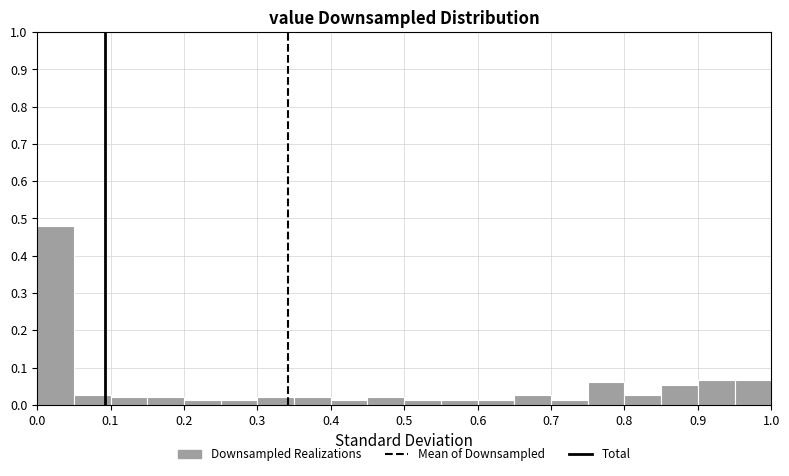

Reading left to right, transcribe this chart: for each bar, give the range it covers on the x-axis and its height. The values are not printed on the chart, so give them approximately, as read against the axis.

0.00 to 0.05: 0.48
0.05 to 0.10: 0.03
0.10 to 0.15: 0.02
0.15 to 0.20: 0.02
0.20 to 0.25: 0.01
0.25 to 0.30: 0.01
0.30 to 0.35: 0.02
0.35 to 0.40: 0.02
0.40 to 0.45: 0.01
0.45 to 0.50: 0.02
0.50 to 0.55: 0.01
0.55 to 0.60: 0.01
0.60 to 0.65: 0.01
0.65 to 0.70: 0.03
0.70 to 0.75: 0.01
0.75 to 0.80: 0.06
0.80 to 0.85: 0.03
0.85 to 0.90: 0.05
0.90 to 0.95: 0.07
0.95 to 1.00: 0.07